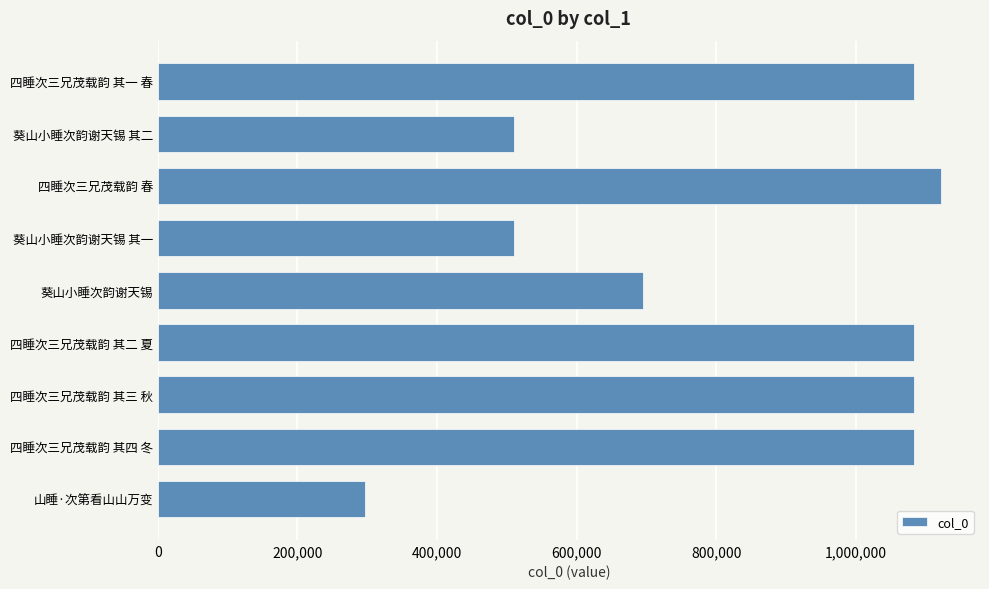

Which has a higher value, 四睡次三兄茂载韵 其四 冬 or 葵山小睡次韵谢天锡?

四睡次三兄茂载韵 其四 冬